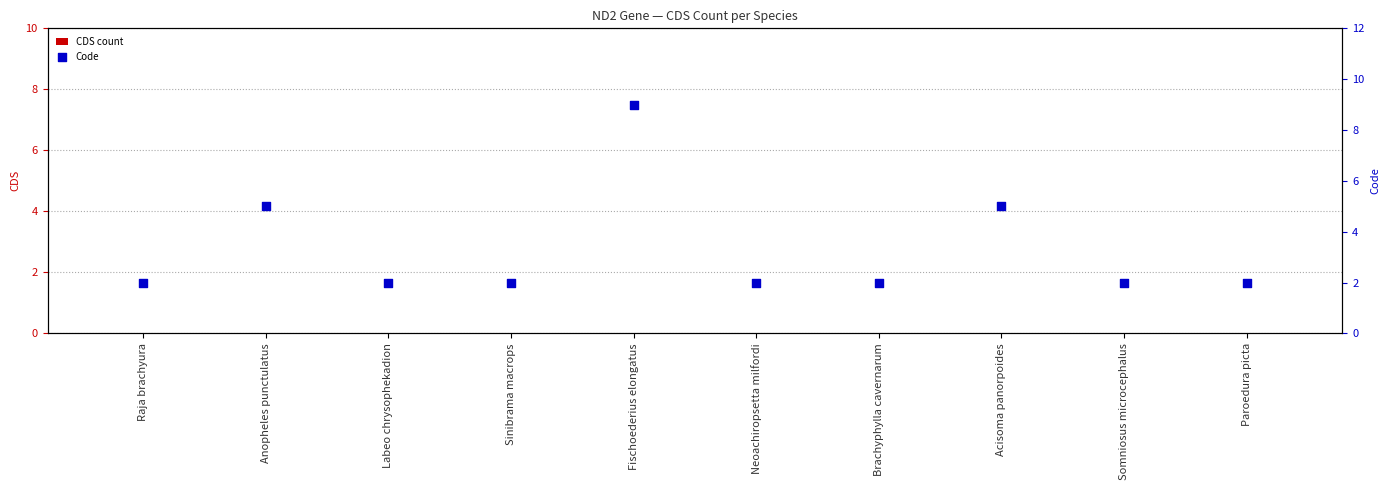

Which series contains the highest Y value?

Code